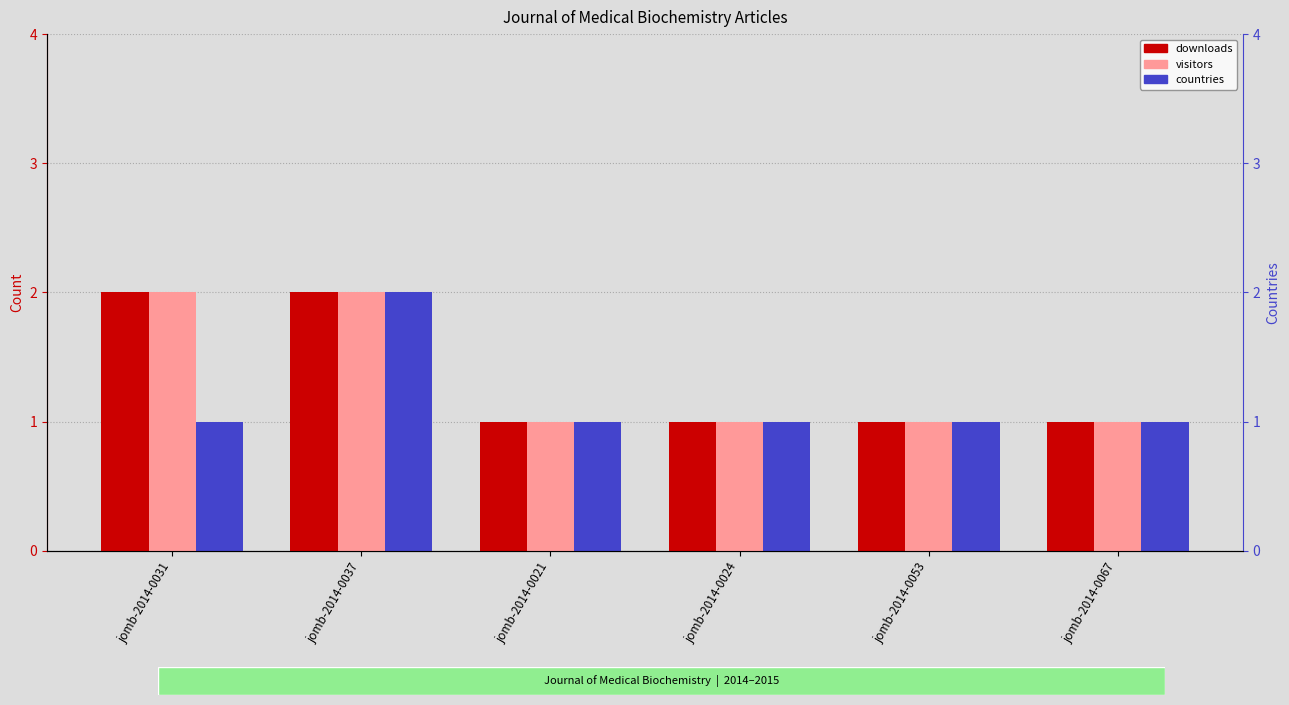

At which category is the sum across all series the highest?

jomb-2014-0037